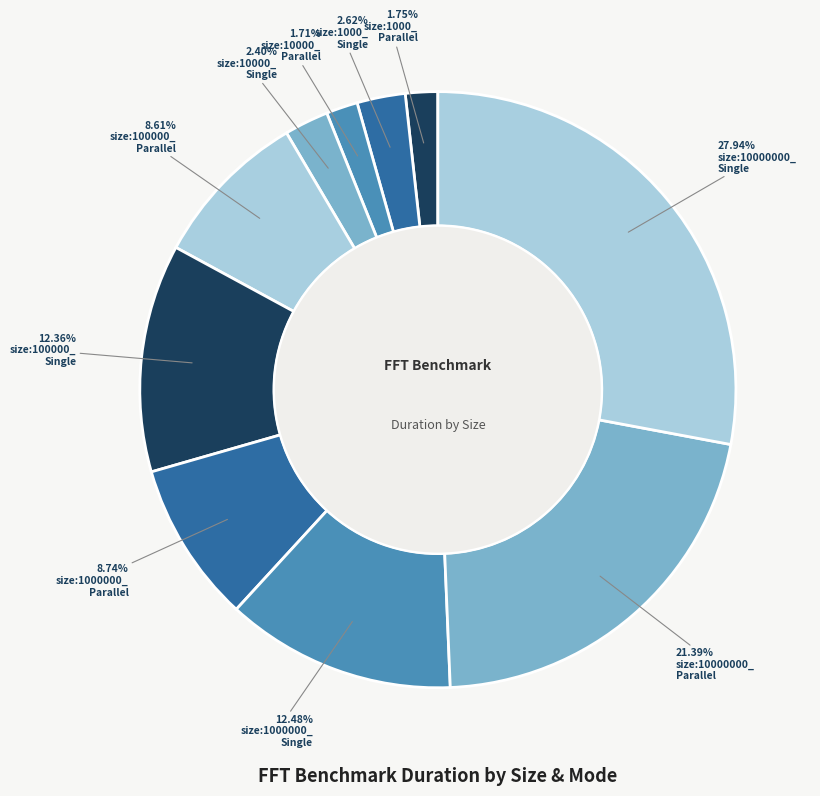

How many segments does this pie chart have?

10